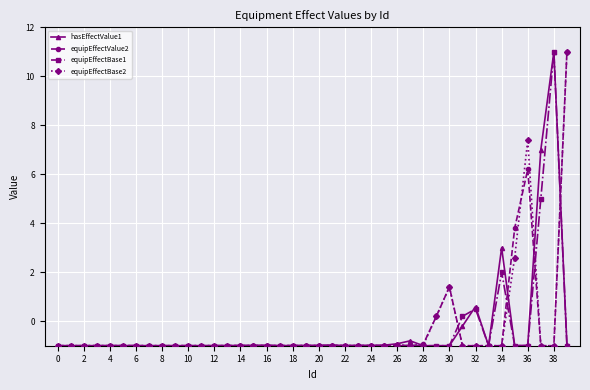

At how many categories does at least one series exceed 0?

10